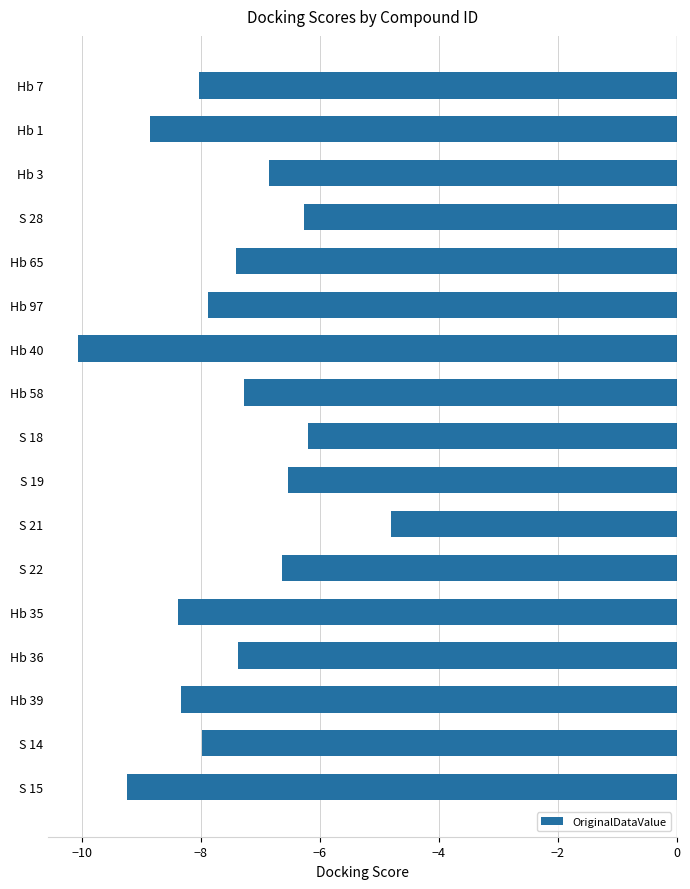

True or false: the data shows -15.1 at S 15.

False